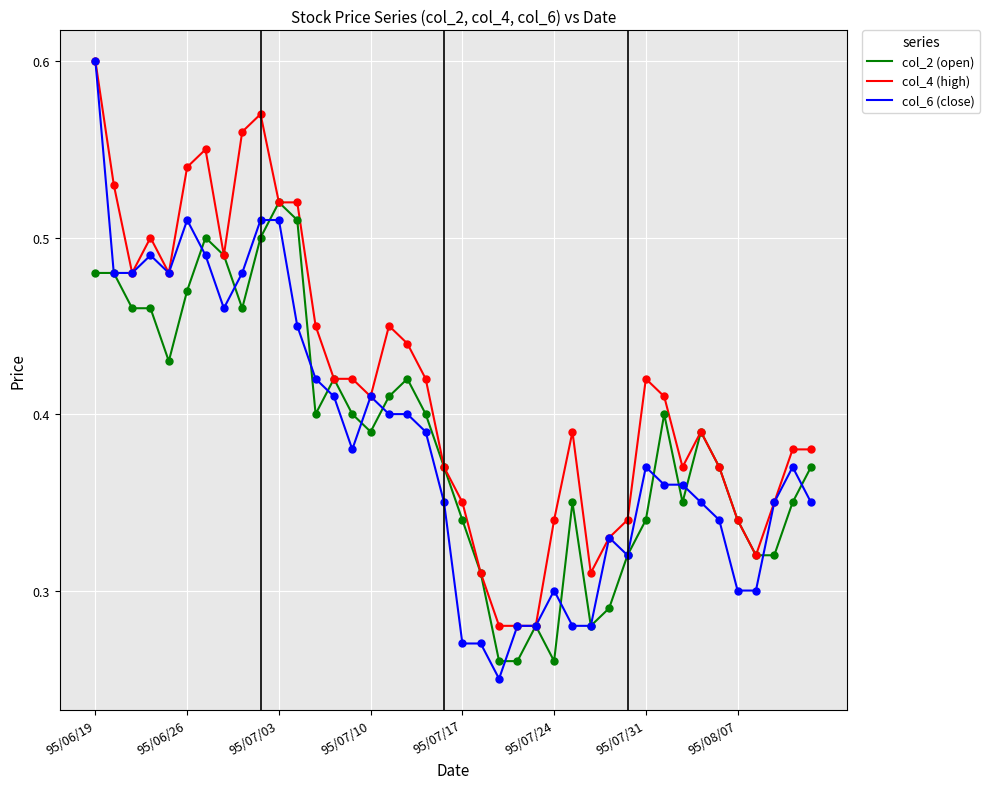

What are all the series names shown in the legend?

col_2 (open), col_4 (high), col_6 (close)